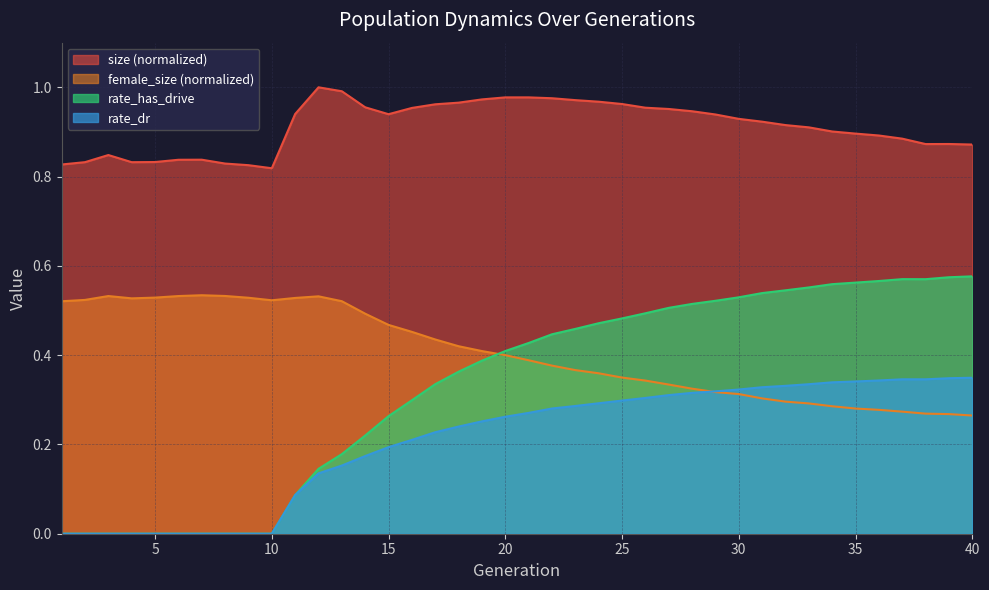

At how many categories does at least one series exceed 0?

40